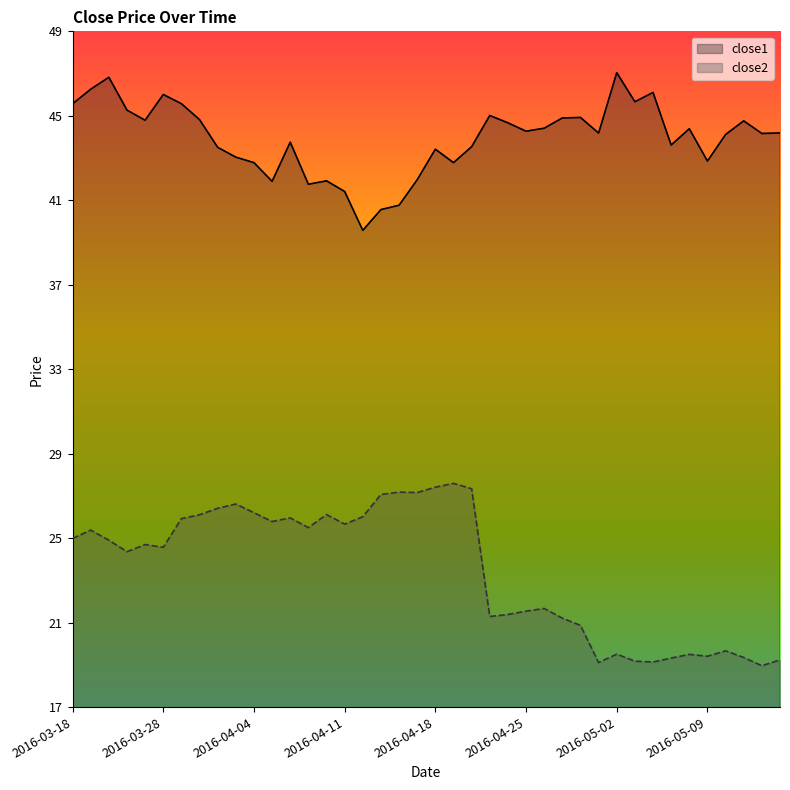

Which has a higher value, 35 or 37?

37